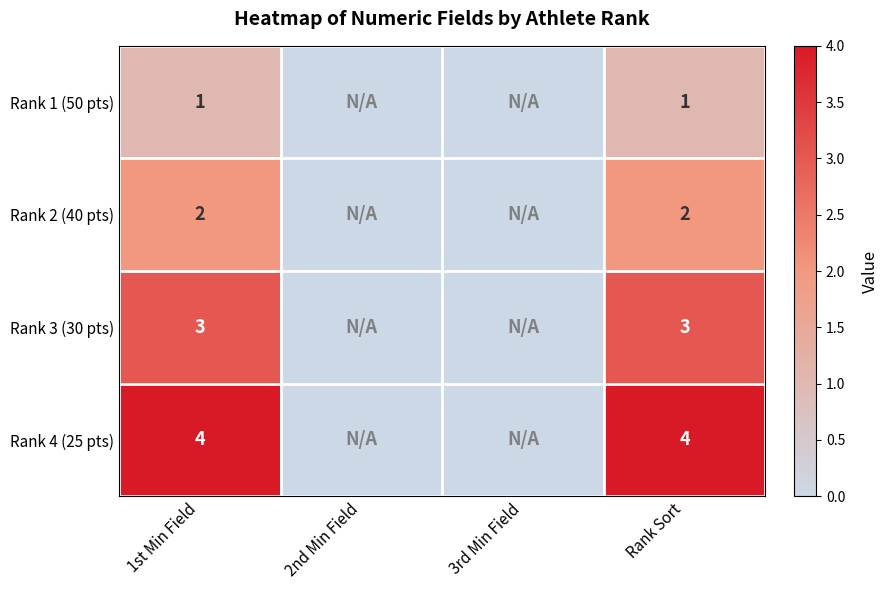

Is it true that Rank 3 (30 pts) equals 1 at Rank Sort?

False